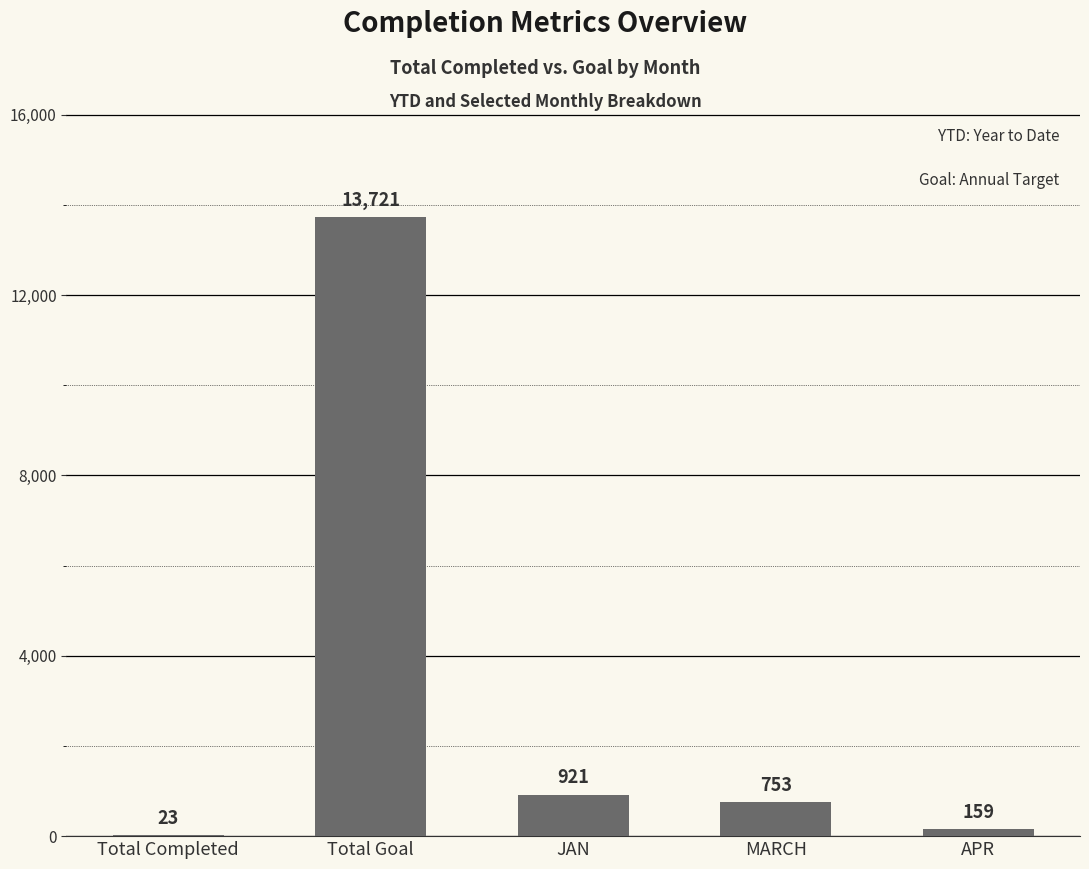

Reading right to left, what are all the values shown in this chart?

159	753	921	13721	23